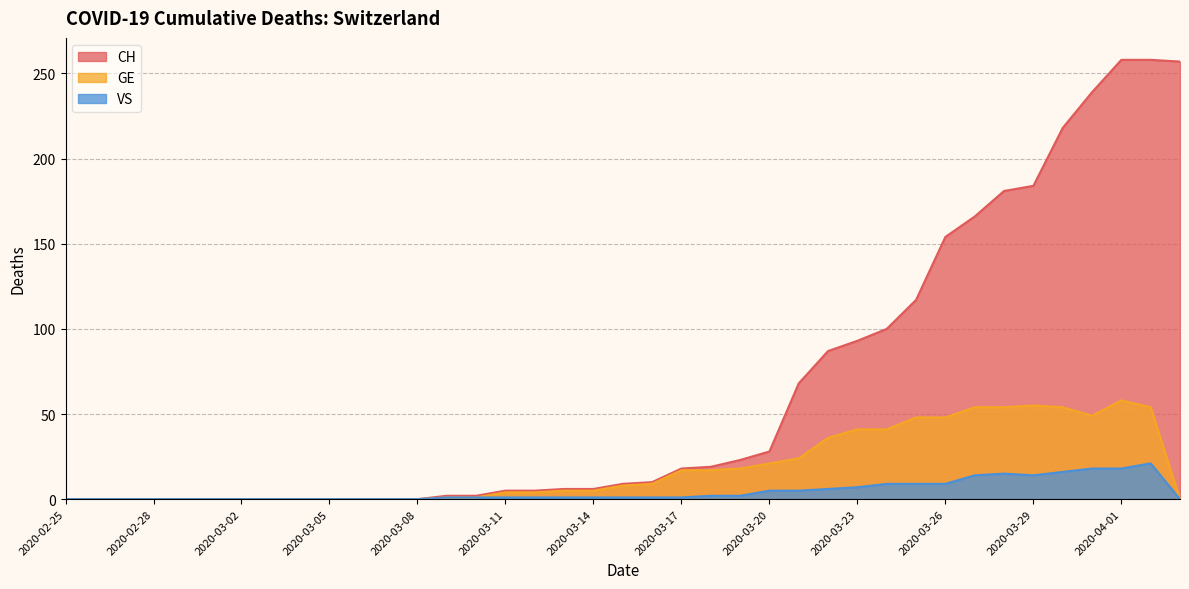

Reading right to left, list all the values displayed in this chart.

CH: 257	258	258	239	218	184	181	166	154	117	100	93	87	68	28	23	19	18	10	9	6	6	5	5	2	2	0	0	0	0	0	0	0	0	0	0	0	0	0
GE: 0	54	58	49	54	55	54	54	48	48	41	41	36	24	21	18	17	17	9	8	5	5	4	4	1	1	0	0	0	0	0	0	0	0	0	0	0	0	0
VS: 0	21	18	18	16	14	15	14	9	9	9	7	6	5	5	2	2	1	1	1	1	1	1	1	1	1	0	0	0	0	0	0	0	0	0	0	0	0	0